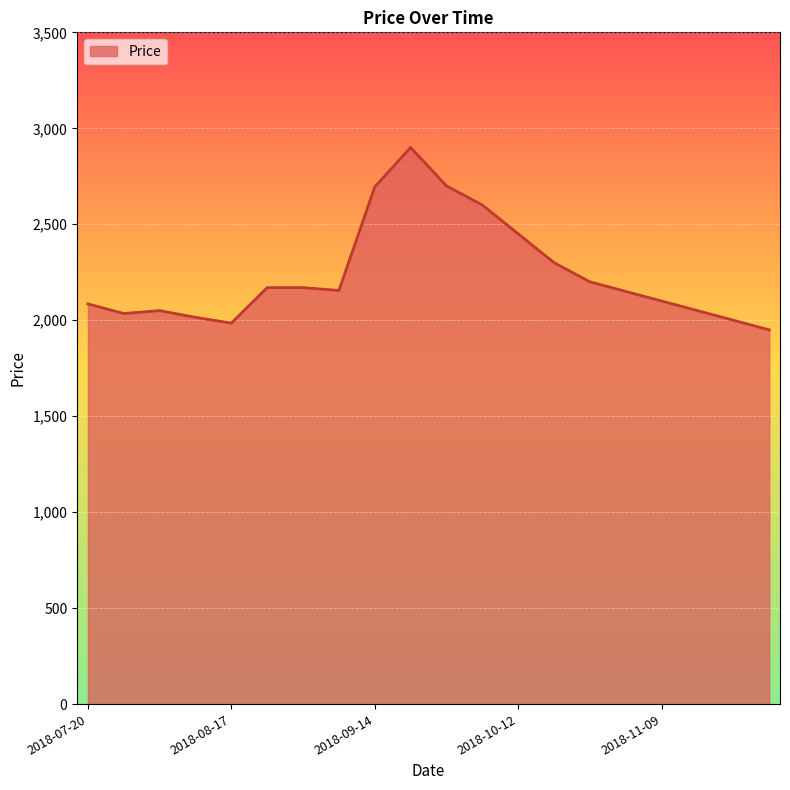

What is the maximum value shown in the chart?

2900